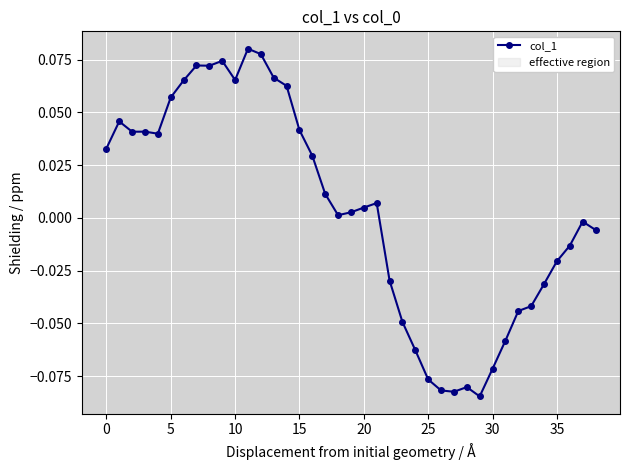

True or false: the data has more than 0 interior local peaks.

True